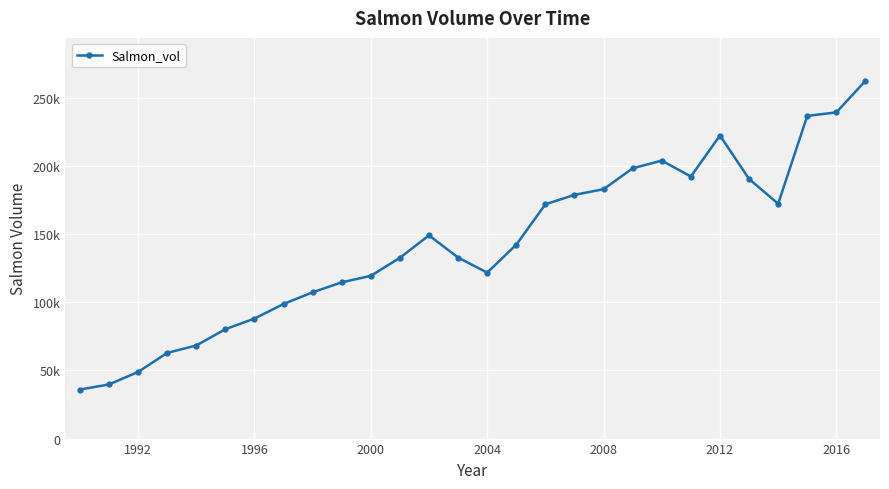

Does the chart have visible grid lines?

Yes